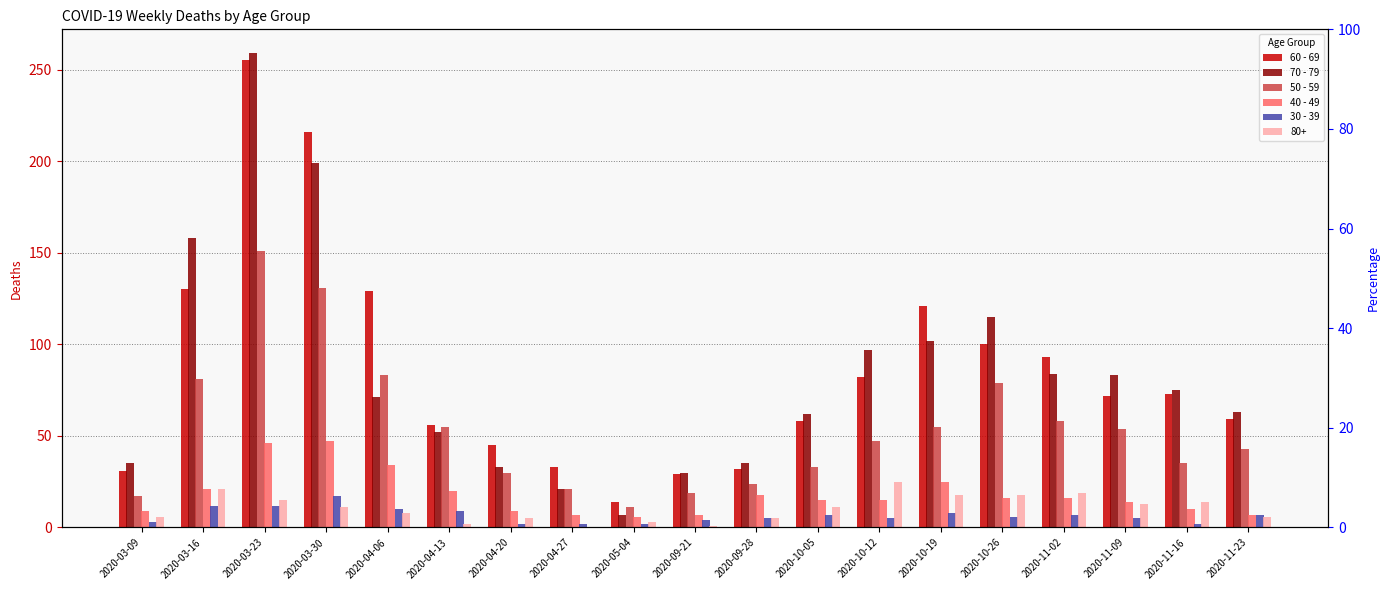

True or false: 70 - 79 has a value of 59 at 2020-03-09.

False